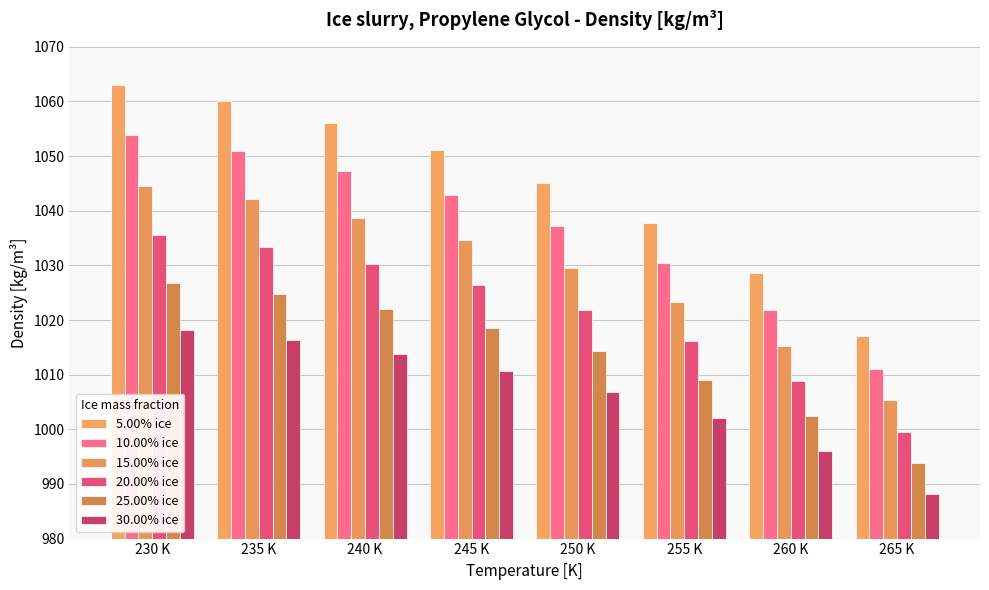

How many data points in 20.00% ice are above 1026?

4